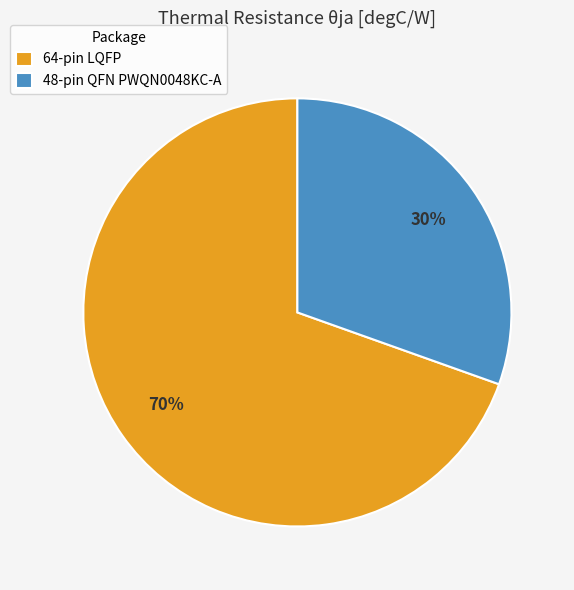

Rank the categories by value from lowest to highest.

48-pin QFN PWQN0048KC-A, 64-pin LQFP